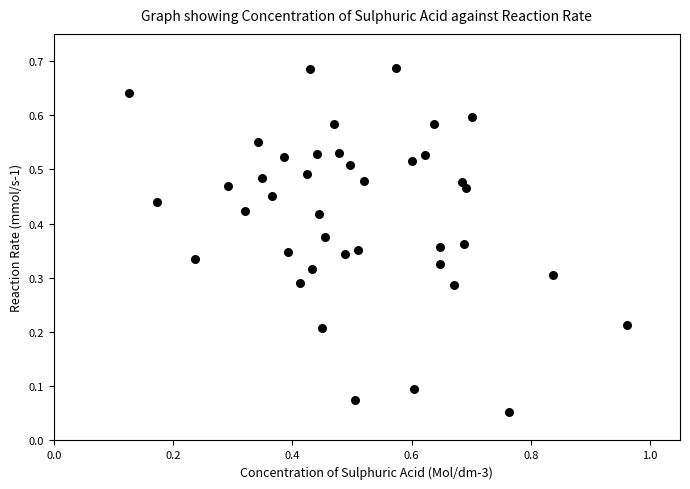

What is the range of X values (max minus min)?

0.8